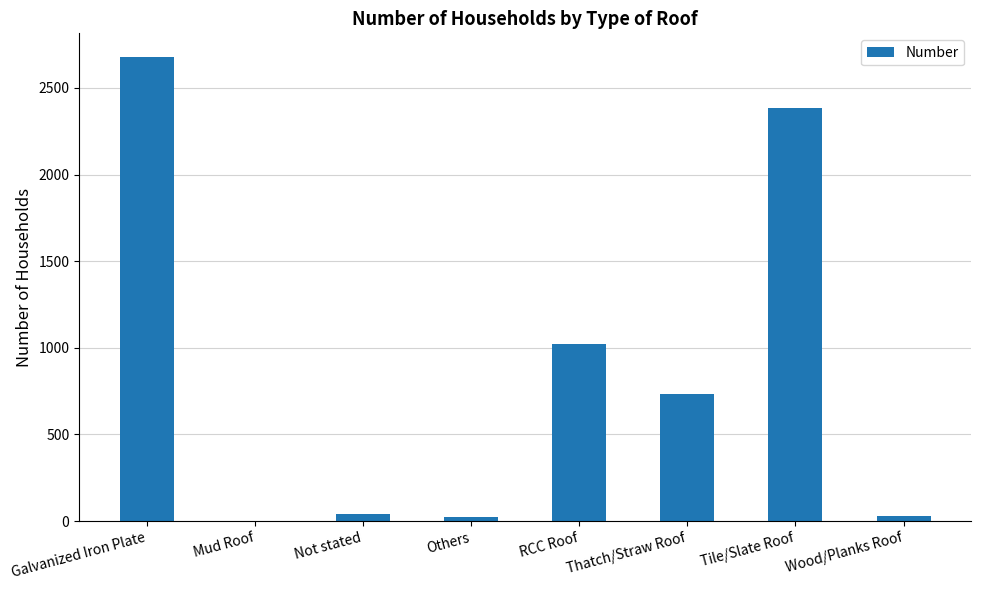

Are the bars horizontal?

No